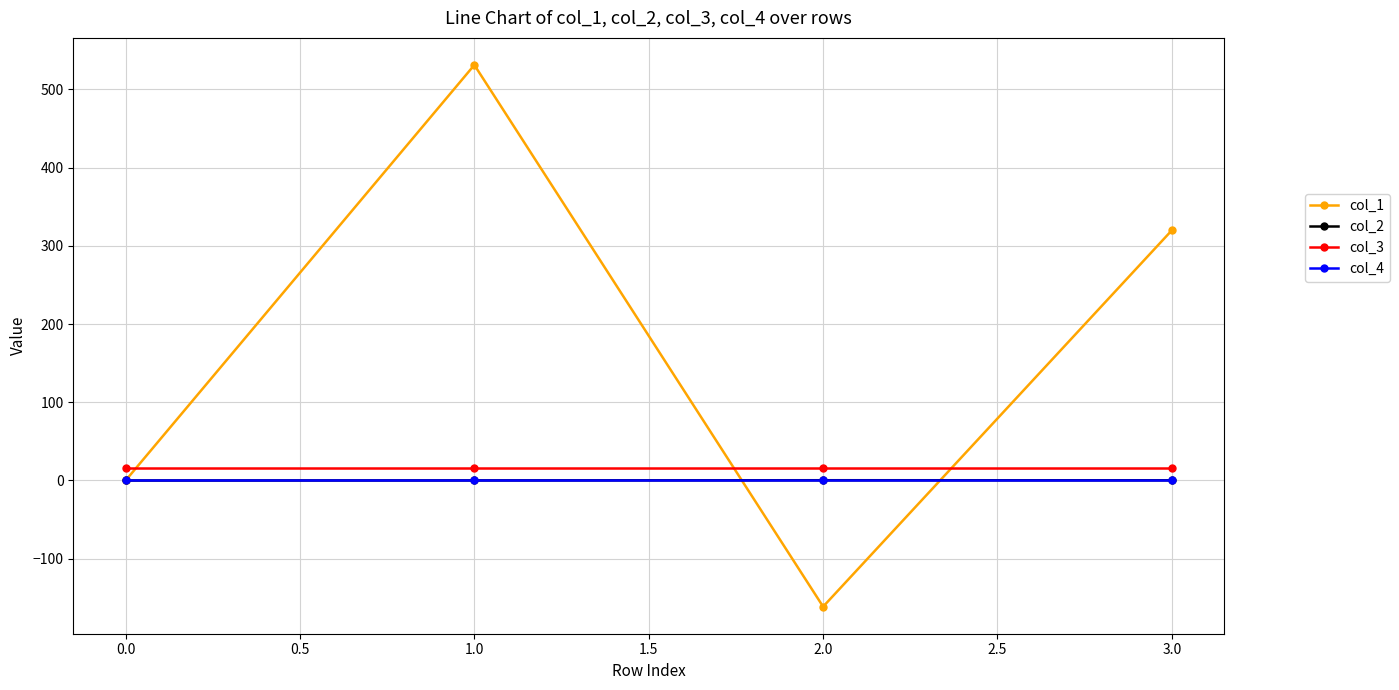

The col_3 series shows 16.0 at 1.0. True or false?

True